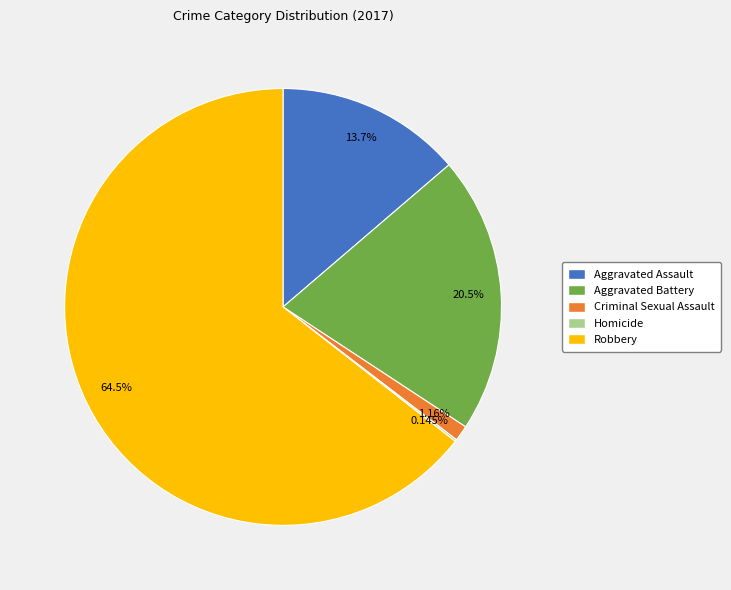

Is Aggravated Assault the majority of the pie?

No